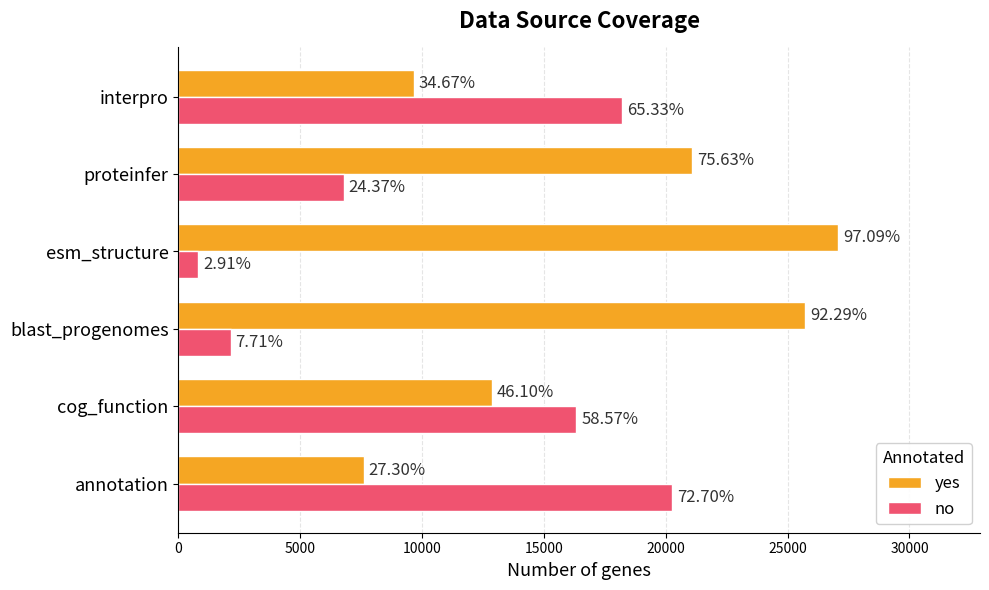

What are all the series names shown in the legend?

yes, no